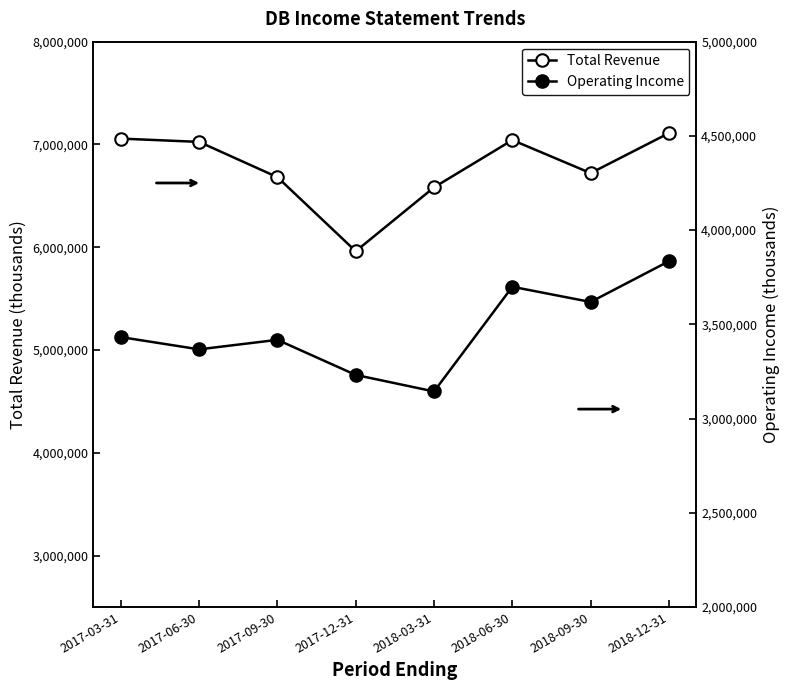

True or false: Operating Income and Total Revenue intersect in this chart.

False